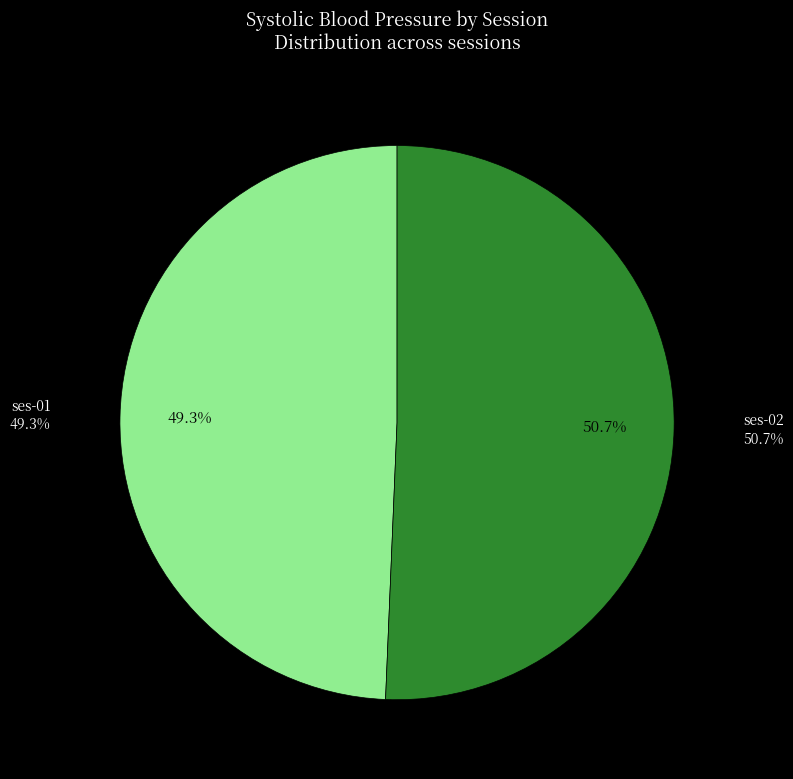

How many slices are in this pie chart?

2